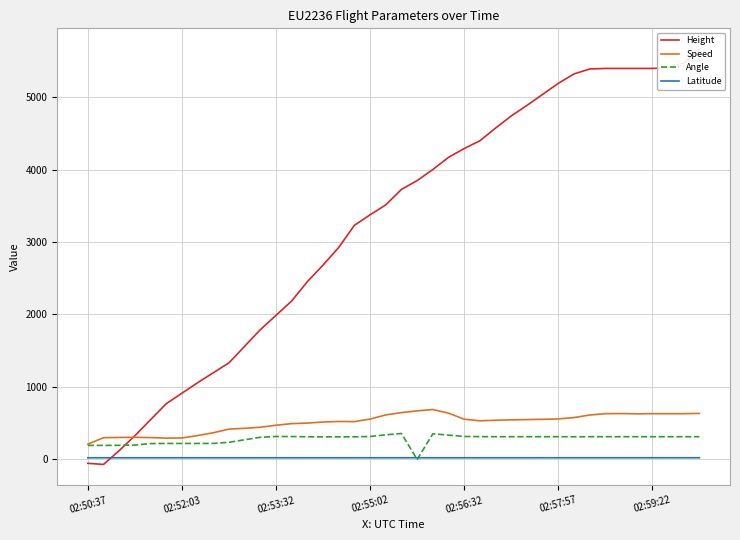

The Angle series shows 317.0 at 02:55:02. True or false?

True